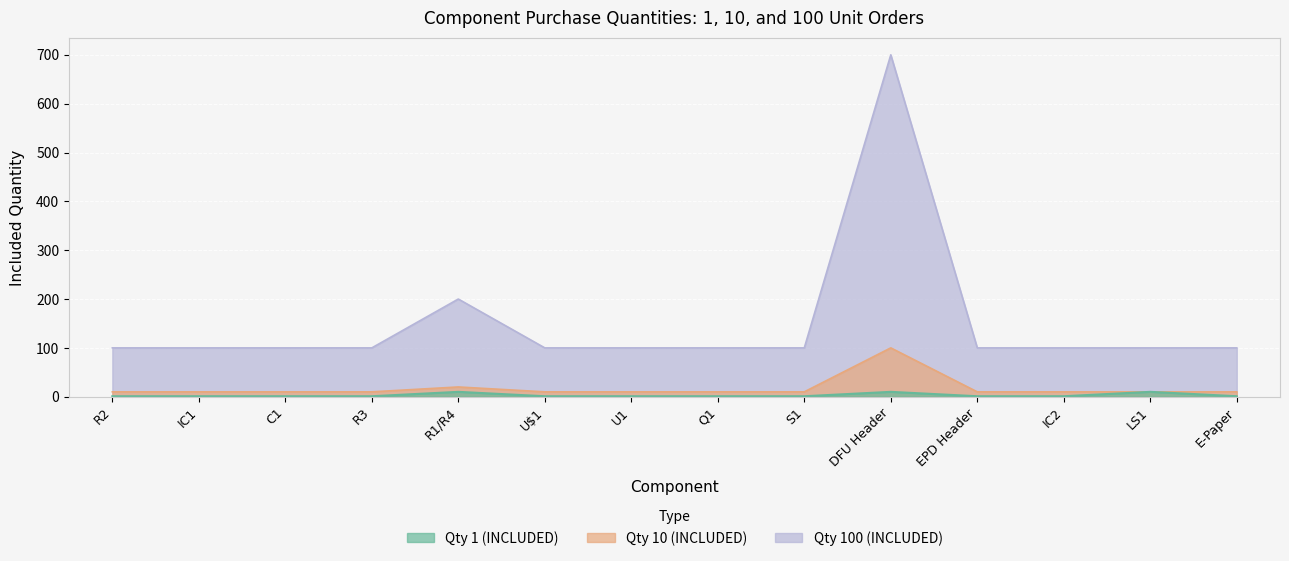

Between DFU Header and E-Paper, which series saw the biggest shift?

Qty 100 (INCLUDED)